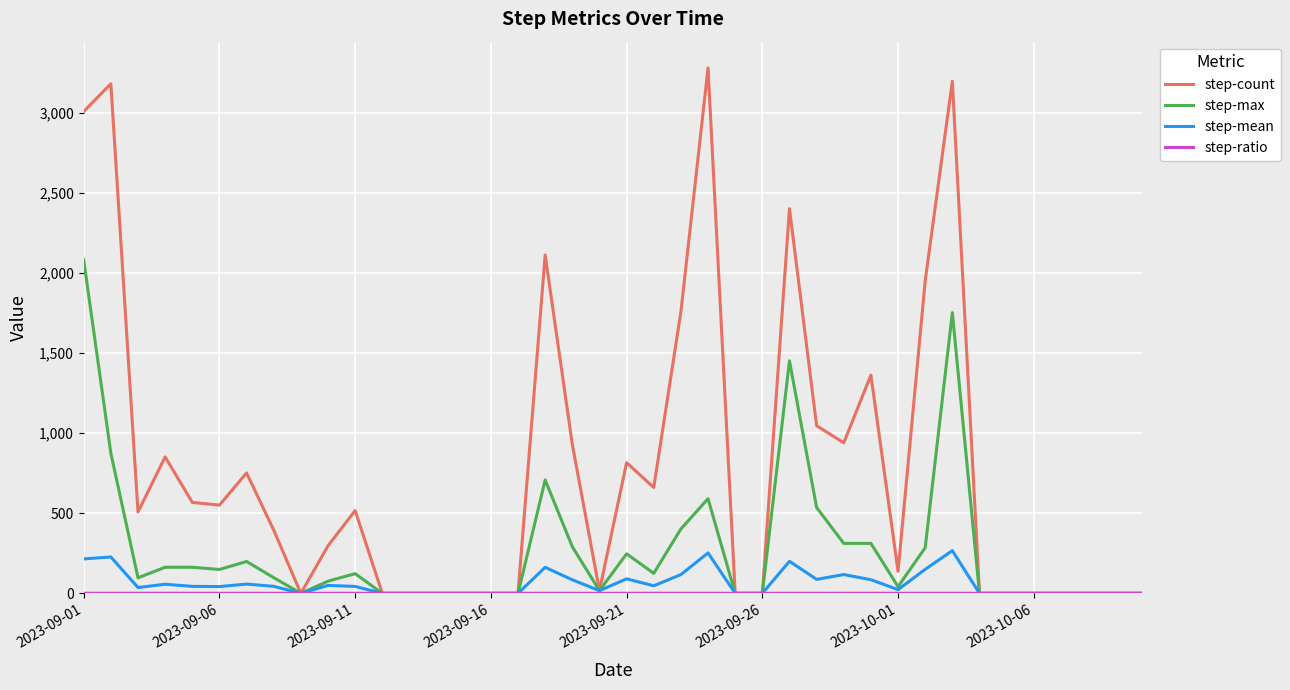

At how many categories does at least one series exceed 1497?

8